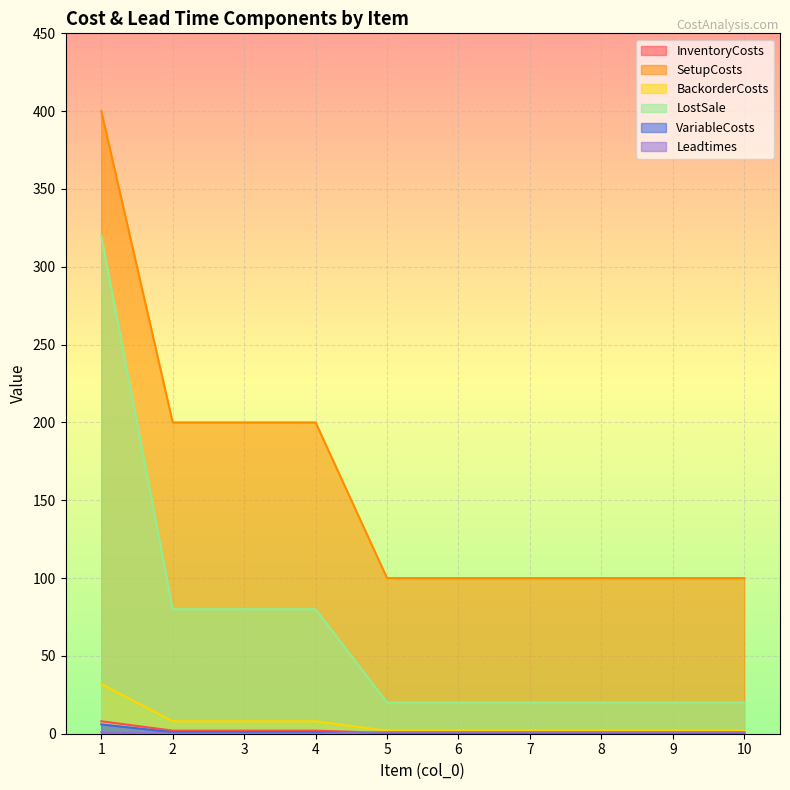

Between 1 and 7, which is larger?

1